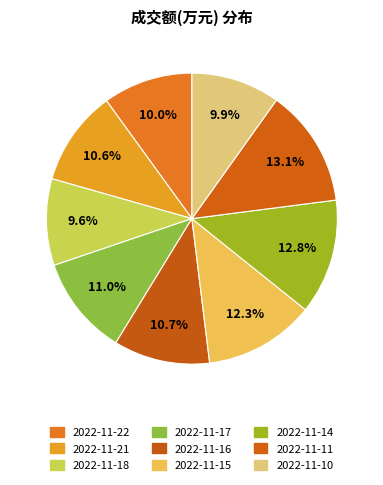

Between 2022-11-17 and 2022-11-15, which is larger?

2022-11-15